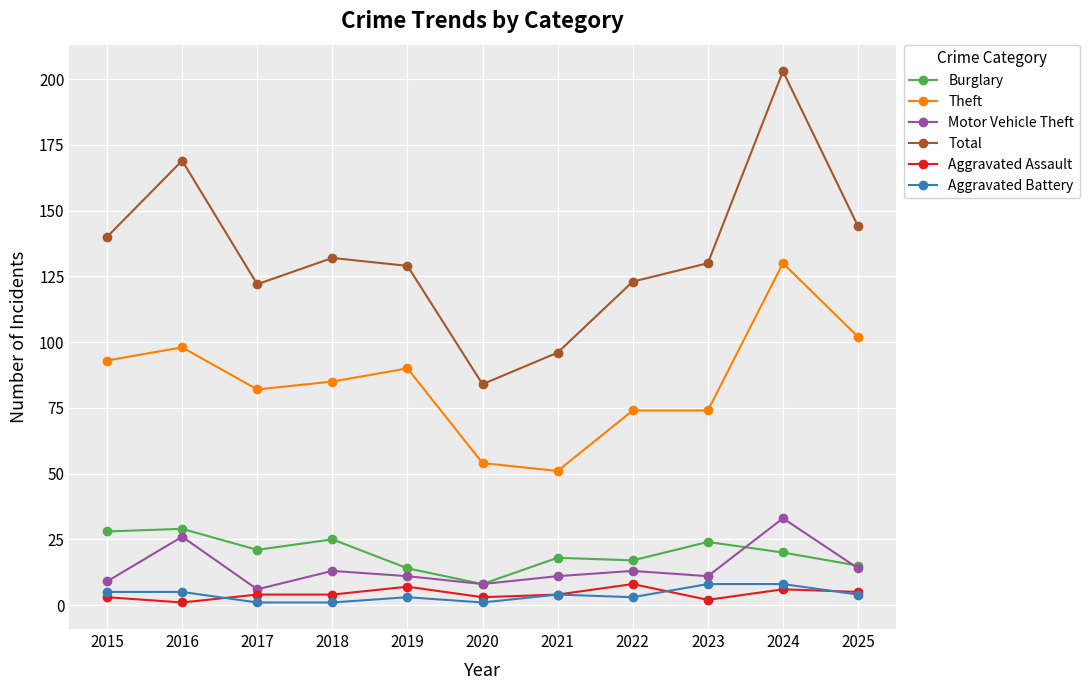

What is the approximate value of Motor Vehicle Theft at 2017, to the nearest 10?

10